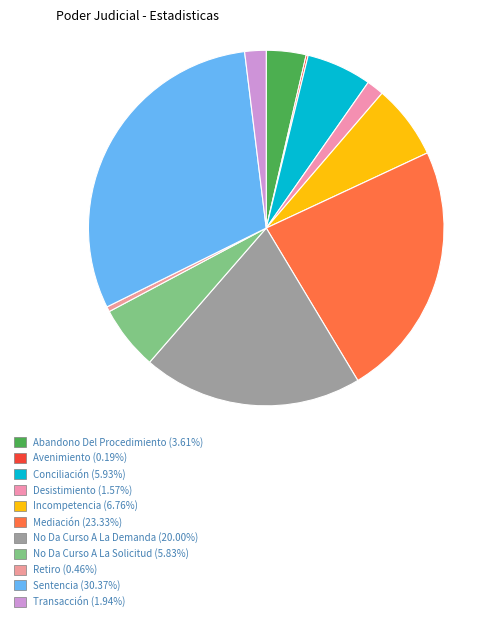

What is the smallest slice in the pie chart?

Avenimiento